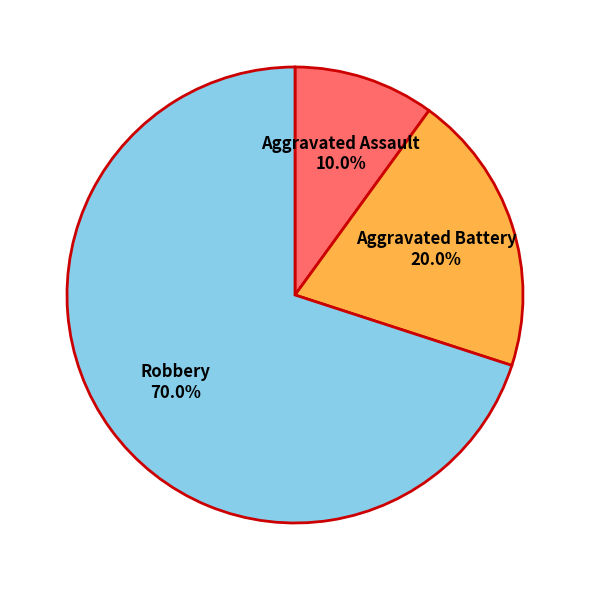

Is there a majority slice in this chart?

Yes